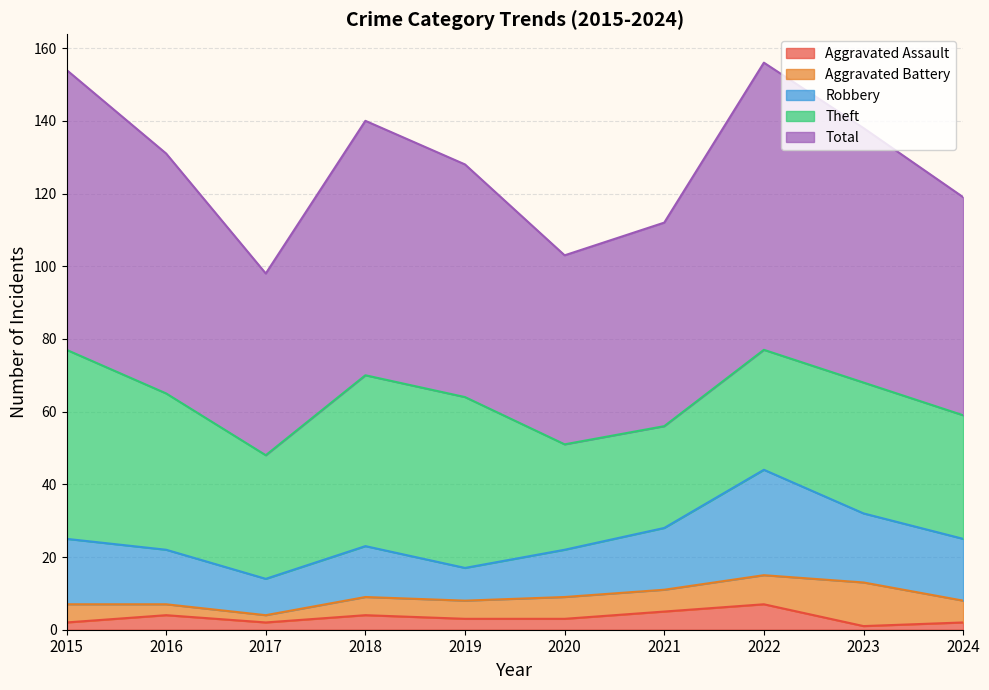

True or false: Theft and Aggravated Battery intersect in this chart.

False